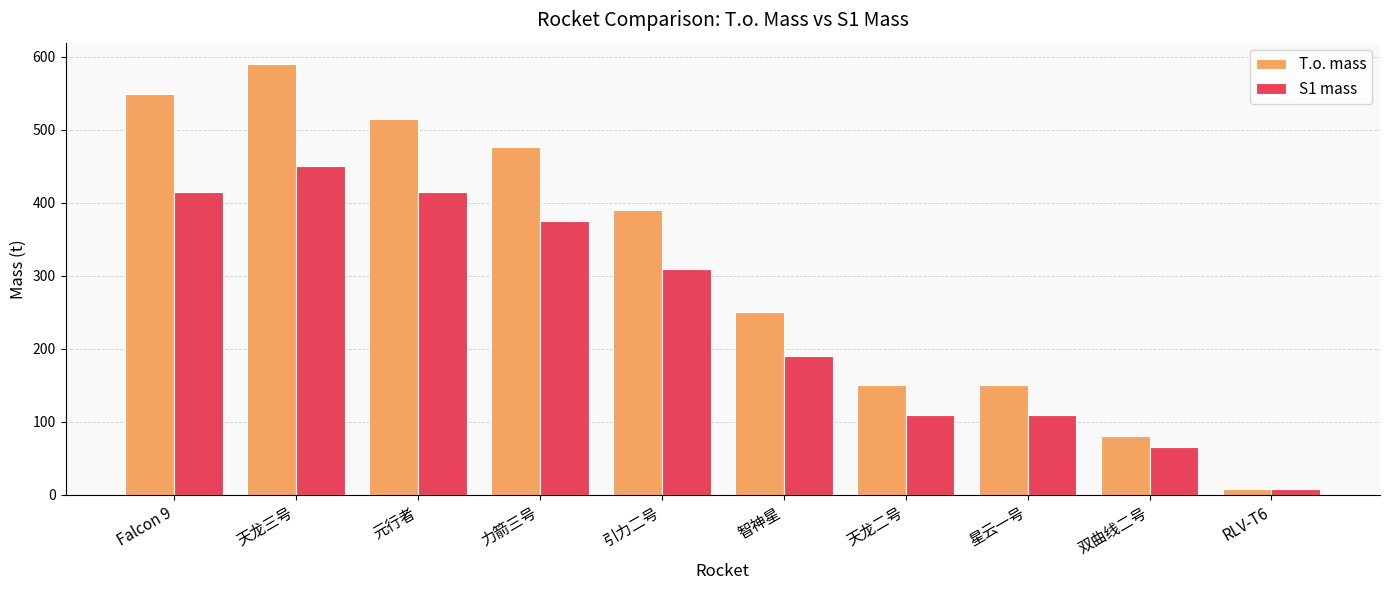

List the series in order of their overall mean, lowest first.

S1 mass, T.o. mass